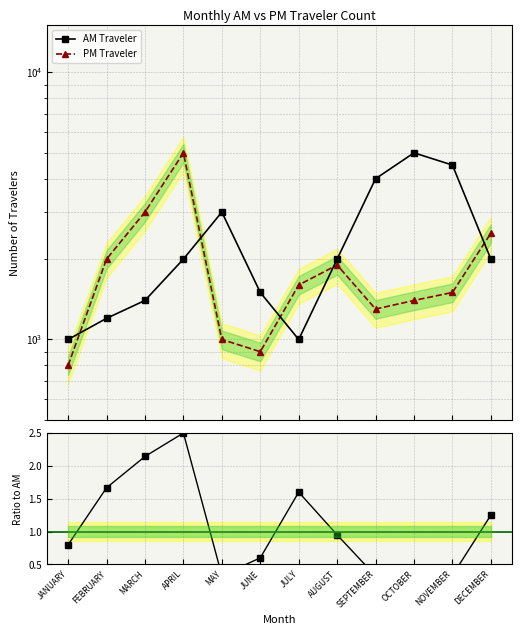

What is the value of the PM Traveler point at the 3rd from the left?

3000.0